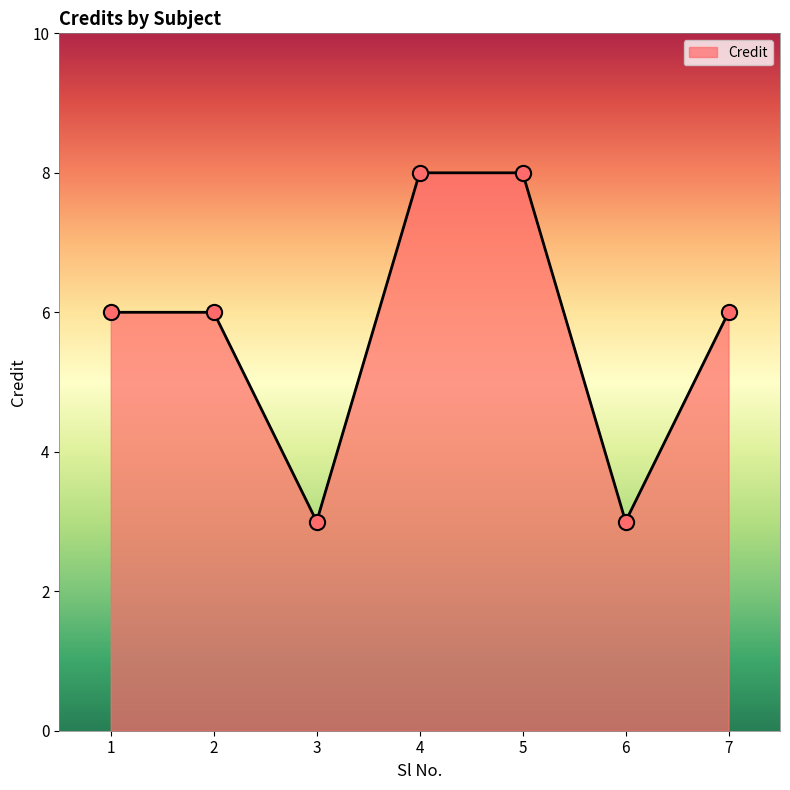

Approximately how many times larger is the value at 5 compared to 7?

1.3